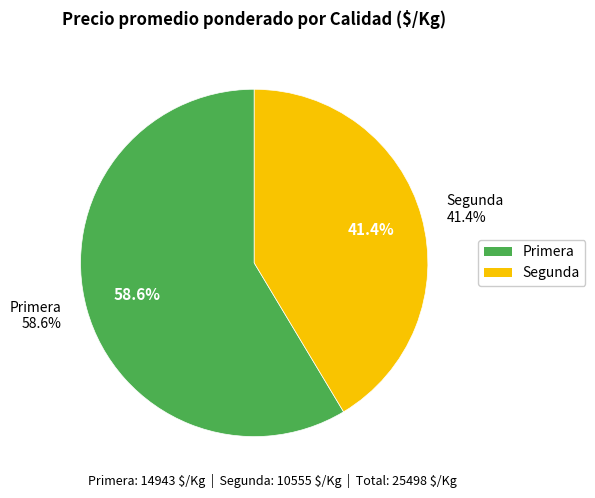

The 27 slice represents 1% of the pie. True or false?

False